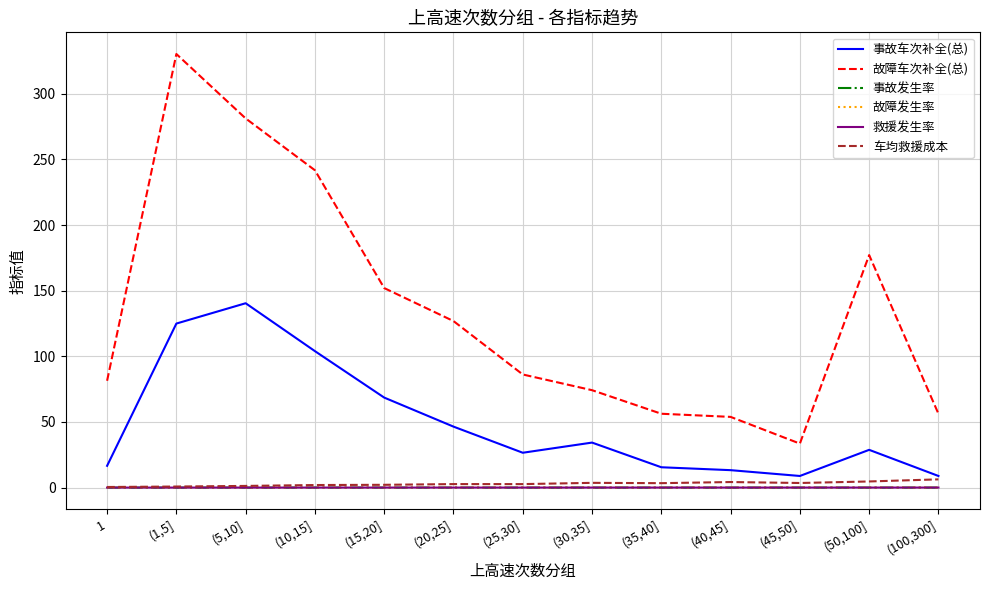

True or false: 事故车次补全(总) and 救援发生率 intersect in this chart.

False